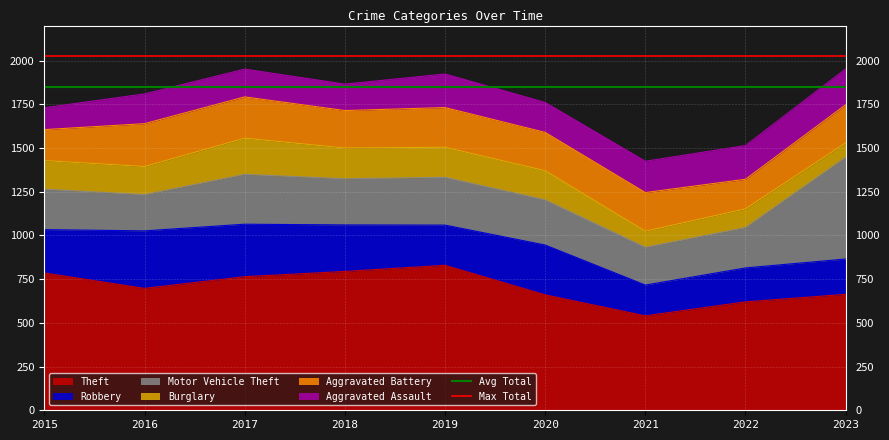

What is the maximum value for Theft?

829